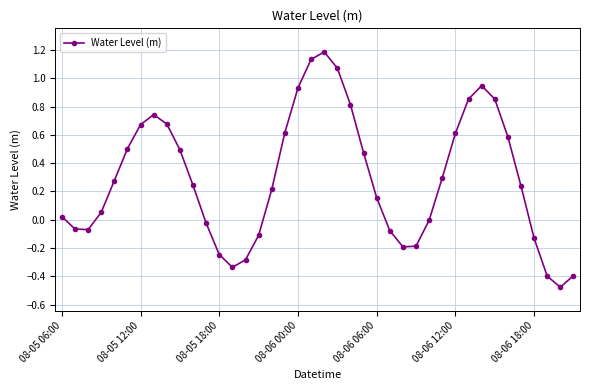

What is the difference between the second highest and second lowest values?

1.5